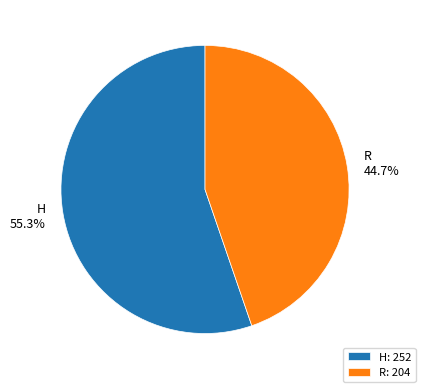

To the nearest percent, what is the difference between the H and R slice percentages?

11%